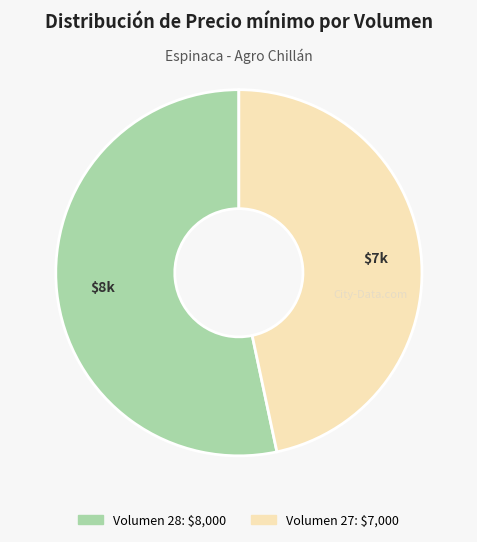

Does any single category account for the majority?

Yes